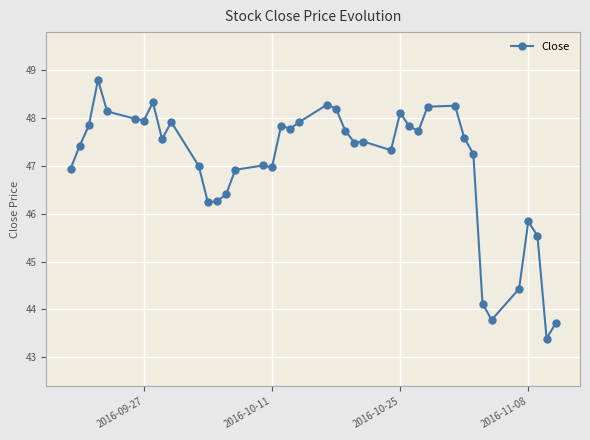

What is the difference between the second highest and minimum values?

4.9